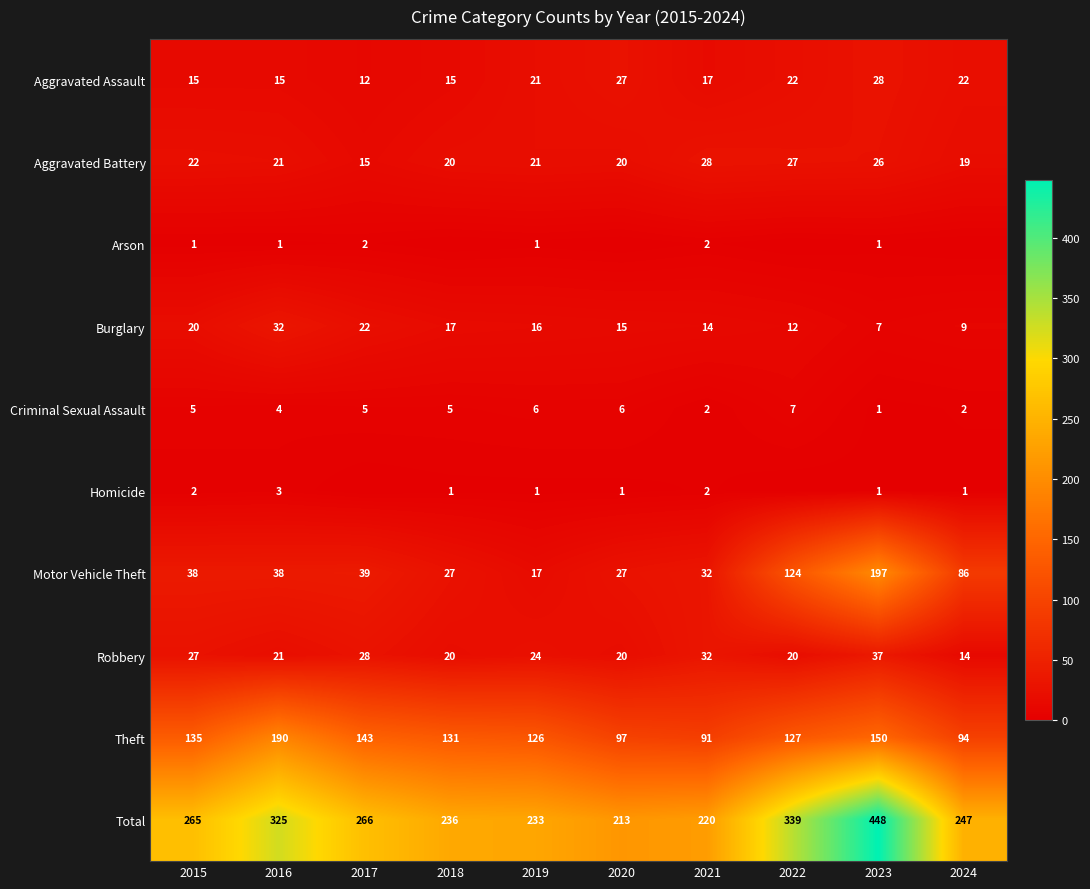

What is the difference between the maximum and minimum values in the Robbery series?

23